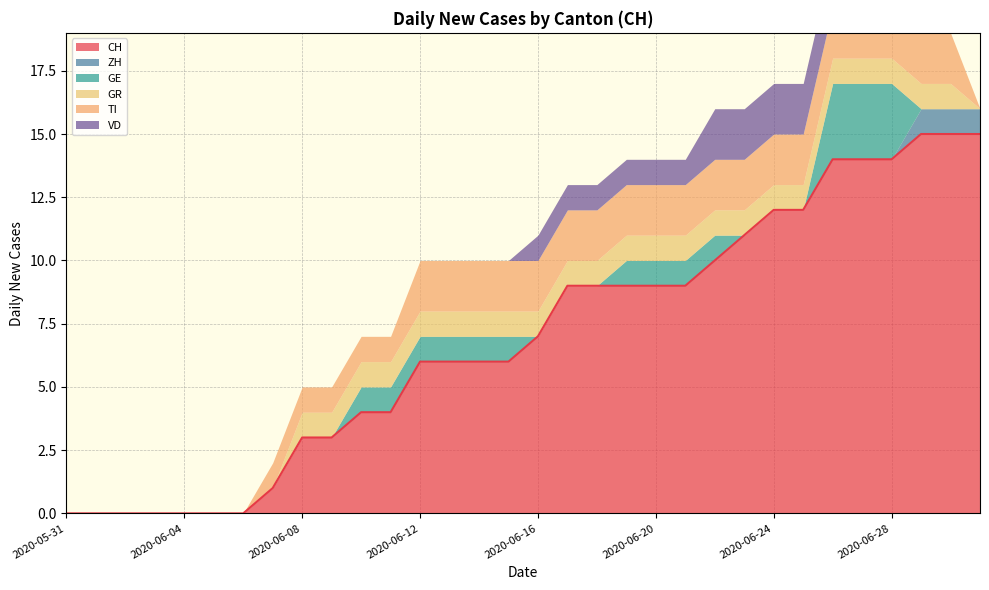

What is the label of the 3rd point from the right?

2020-06-29